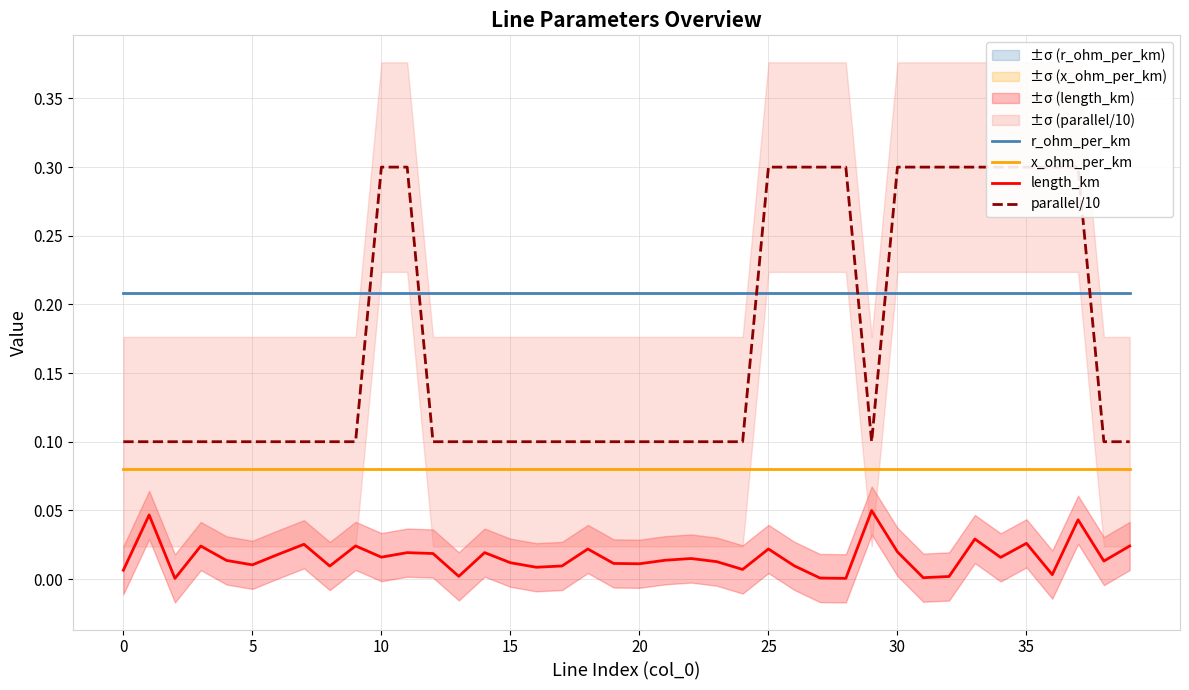

True or false: r_ohm_per_km and x_ohm_per_km intersect in this chart.

False